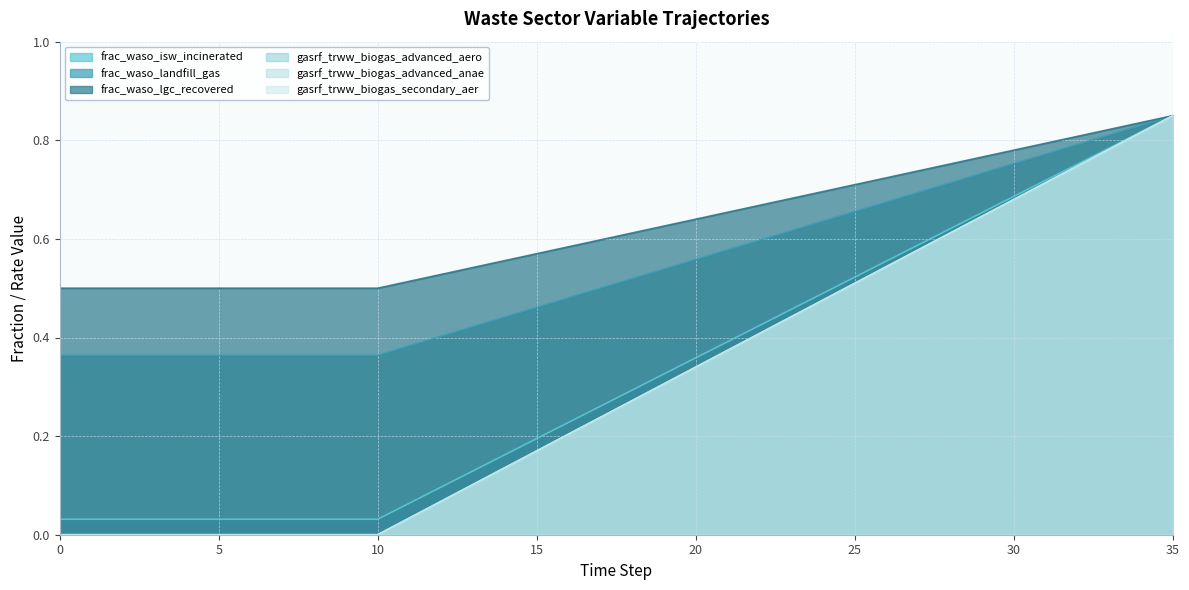

Reading right to left, list all the values displayed in this chart.

frac_waso_isw_incinerated: 0.8	0.8	0.8	0.8	0.7	0.7	0.7	0.6	0.6	0.6	0.5	0.5	0.5	0.4	0.4	0.4	0.3	0.3	0.3	0.2	0.2	0.2	0.1	0.1	0.1	0.0	0.0	0.0	0.0	0.0	0.0	0.0	0.0	0.0	0.0	0.0
frac_waso_landfill_gas: 0.8	0.8	0.8	0.8	0.8	0.8	0.7	0.7	0.7	0.7	0.7	0.6	0.6	0.6	0.6	0.6	0.5	0.5	0.5	0.5	0.5	0.4	0.4	0.4	0.4	0.4	0.4	0.4	0.4	0.4	0.4	0.4	0.4	0.4	0.4	0.4
frac_waso_lgc_recovered: 0.8	0.8	0.8	0.8	0.8	0.8	0.8	0.8	0.7	0.7	0.7	0.7	0.7	0.7	0.7	0.6	0.6	0.6	0.6	0.6	0.6	0.6	0.5	0.5	0.5	0.5	0.5	0.5	0.5	0.5	0.5	0.5	0.5	0.5	0.5	0.5
gasrf_trww_biogas_advanced_aero: 0.8	0.8	0.8	0.7	0.7	0.7	0.6	0.6	0.6	0.5	0.5	0.5	0.4	0.4	0.4	0.3	0.3	0.3	0.2	0.2	0.2	0.1	0.1	0.1	0.0	0.0	0.0	0.0	0.0	0.0	0.0	0.0	0.0	0.0	0.0	0.0
gasrf_trww_biogas_advanced_anae: 0.8	0.8	0.8	0.7	0.7	0.7	0.6	0.6	0.6	0.5	0.5	0.5	0.4	0.4	0.4	0.3	0.3	0.3	0.2	0.2	0.2	0.1	0.1	0.1	0.0	0.0	0.0	0.0	0.0	0.0	0.0	0.0	0.0	0.0	0.0	0.0
gasrf_trww_biogas_secondary_aer: 0.8	0.8	0.8	0.7	0.7	0.7	0.6	0.6	0.6	0.5	0.5	0.5	0.4	0.4	0.4	0.3	0.3	0.3	0.2	0.2	0.2	0.1	0.1	0.1	0.0	0.0	0.0	0.0	0.0	0.0	0.0	0.0	0.0	0.0	0.0	0.0